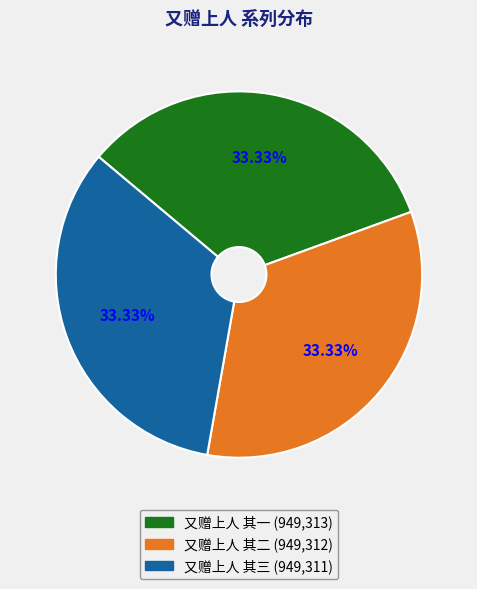

Approximately how many times larger is the value at 又赠上人 其二 compared to 又赠上人 其三?

1.0